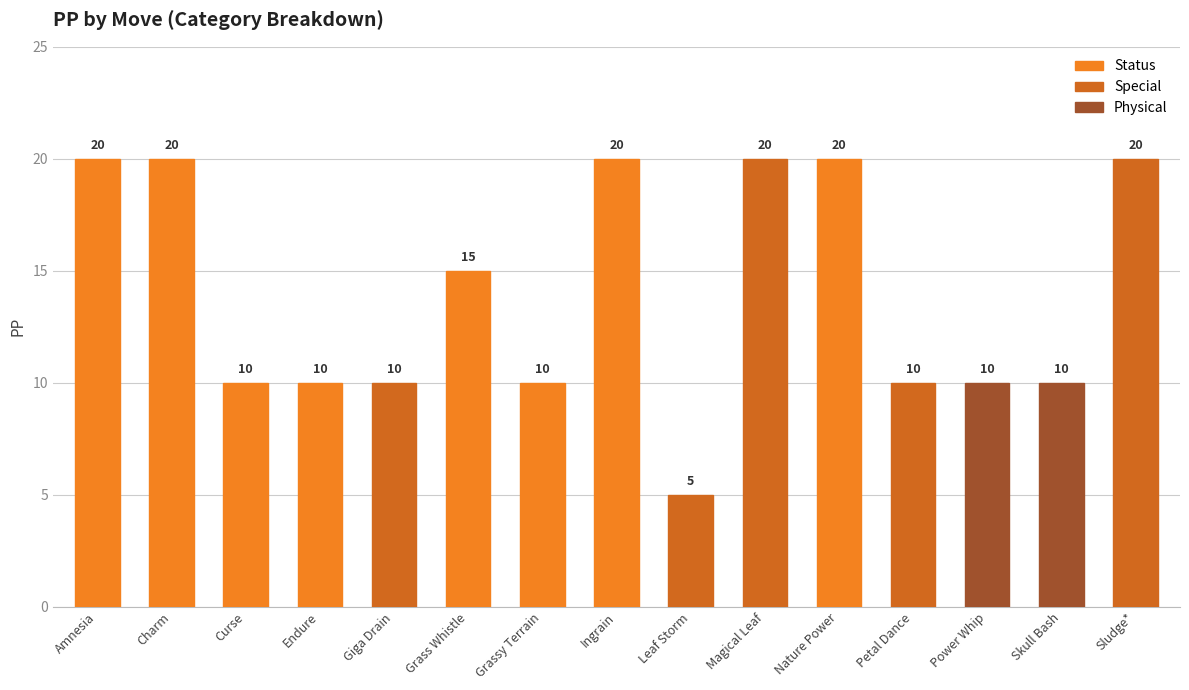

Approximately how many times larger is the value at Skull Bash compared to Grassy Terrain?

1.0